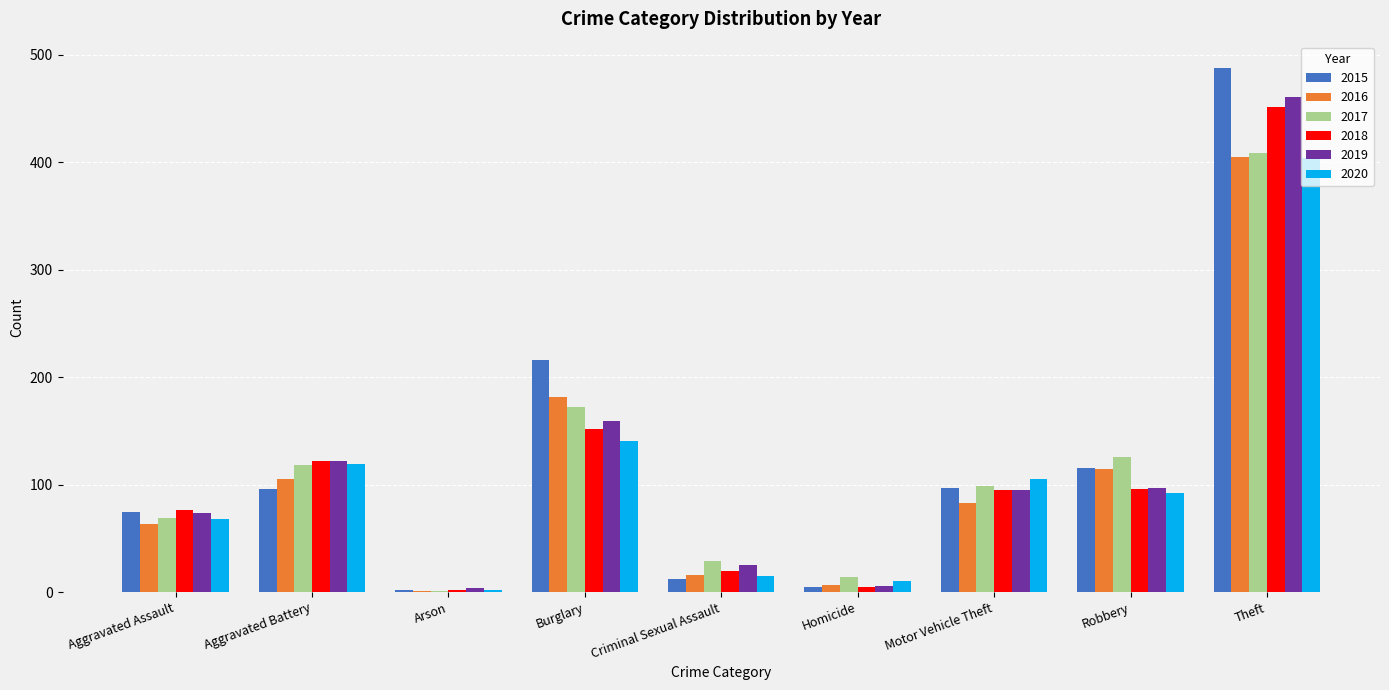

Between Criminal Sexual Assault and Motor Vehicle Theft, which series saw the biggest shift?

2020